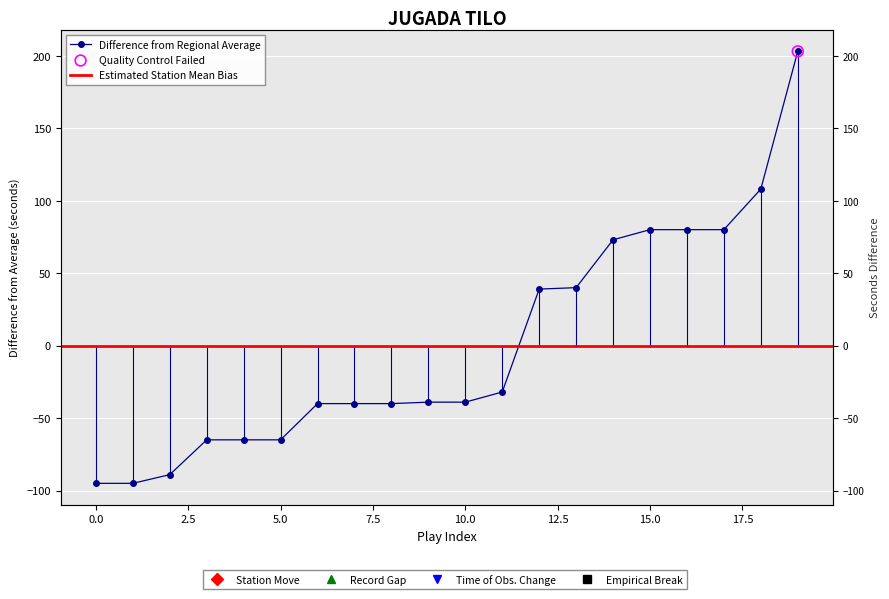

Which has a higher value, 3 or 5?

3